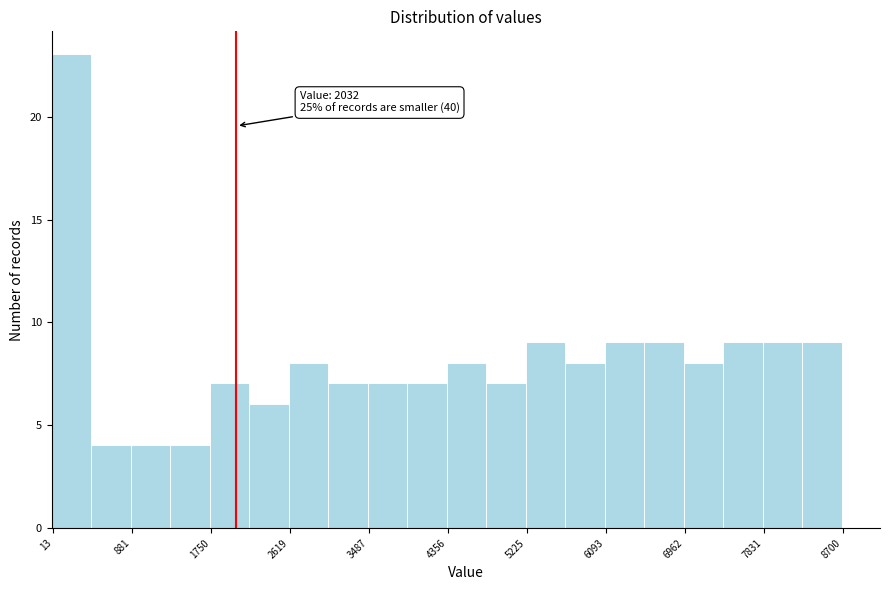

Which range on the x-axis has the tallest bar?

0 to 400